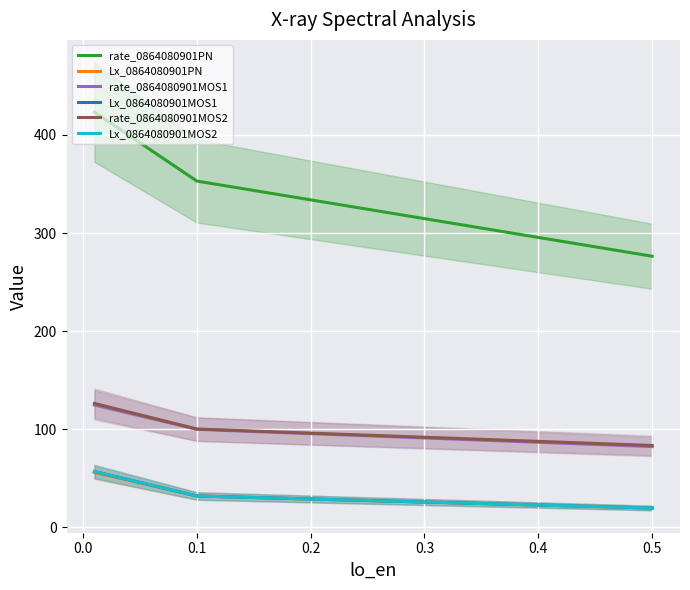

What is the difference between the maximum and second lowest values in the Lx_0864080901MOS2 series?

25.0